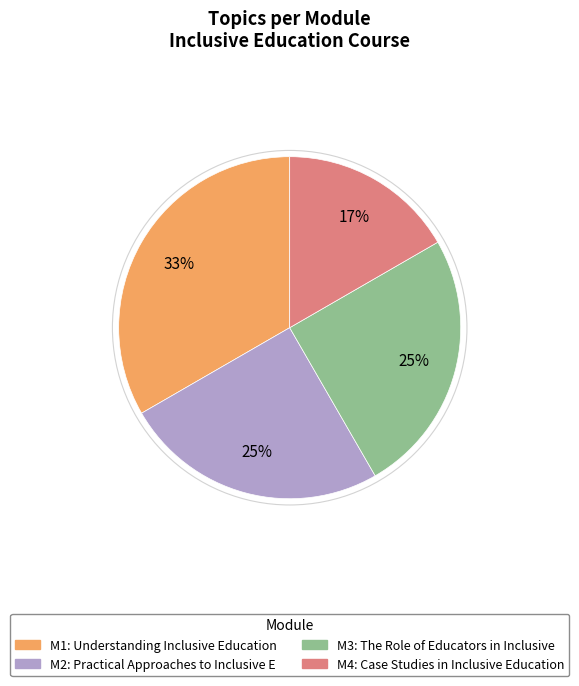

Does any single category account for the majority?

No